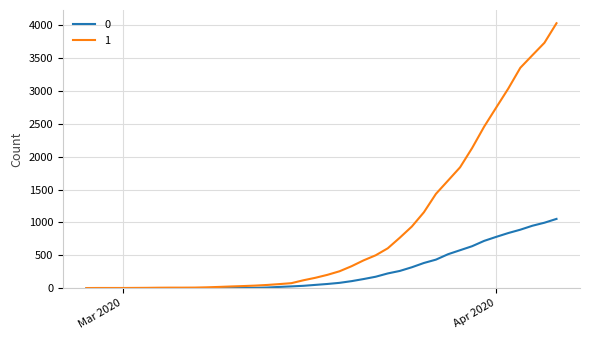

What are all the series names shown in the legend?

0, 1